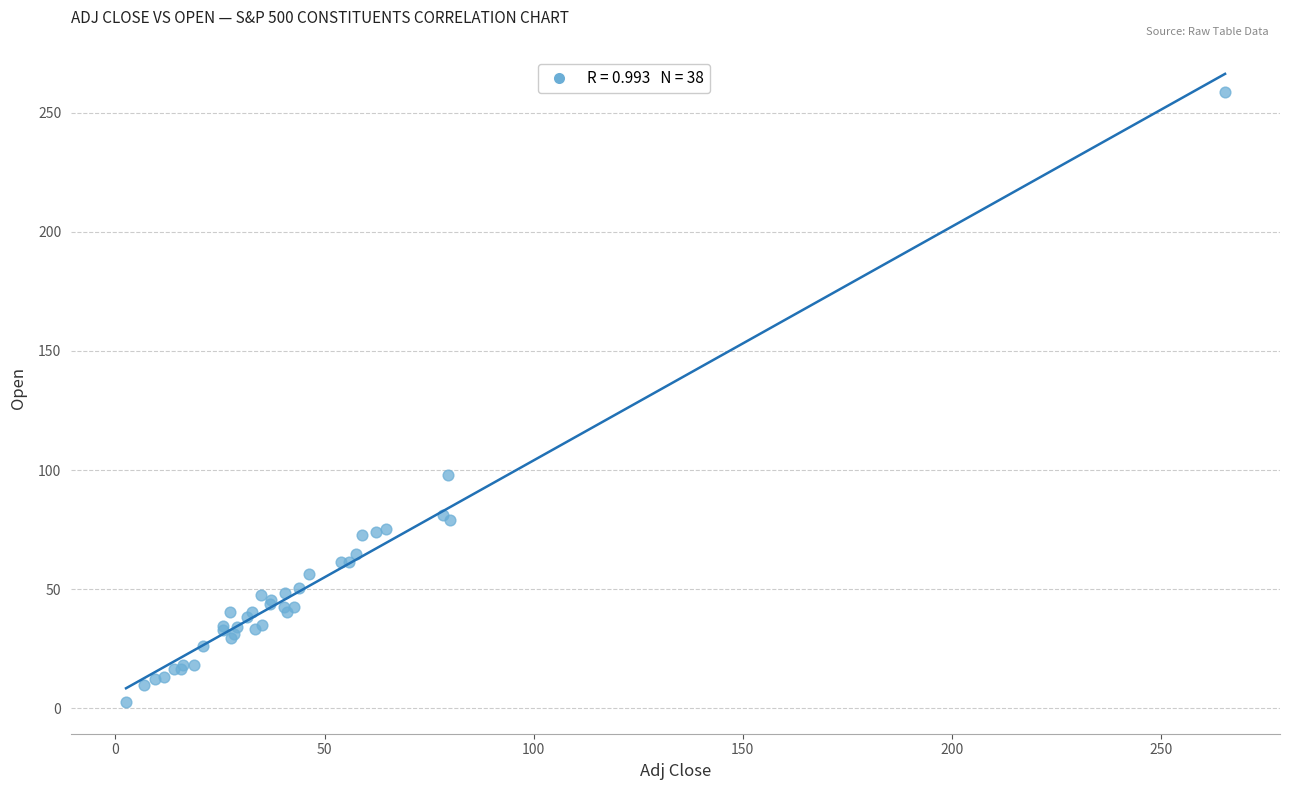

What Y value in the scatter plot is closest to 130?

98.1